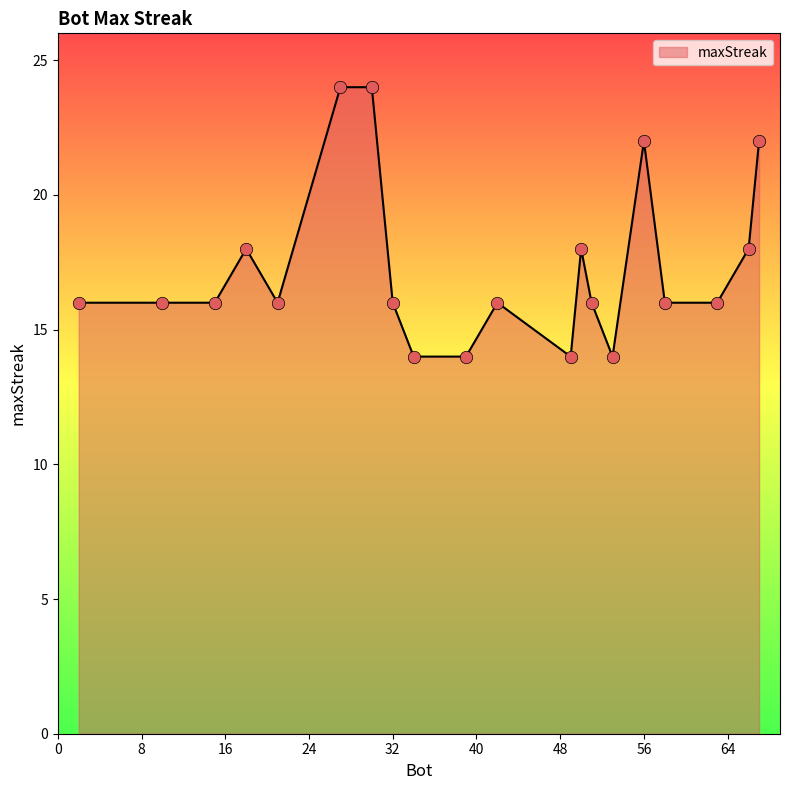

What is the greatest value displayed?

24